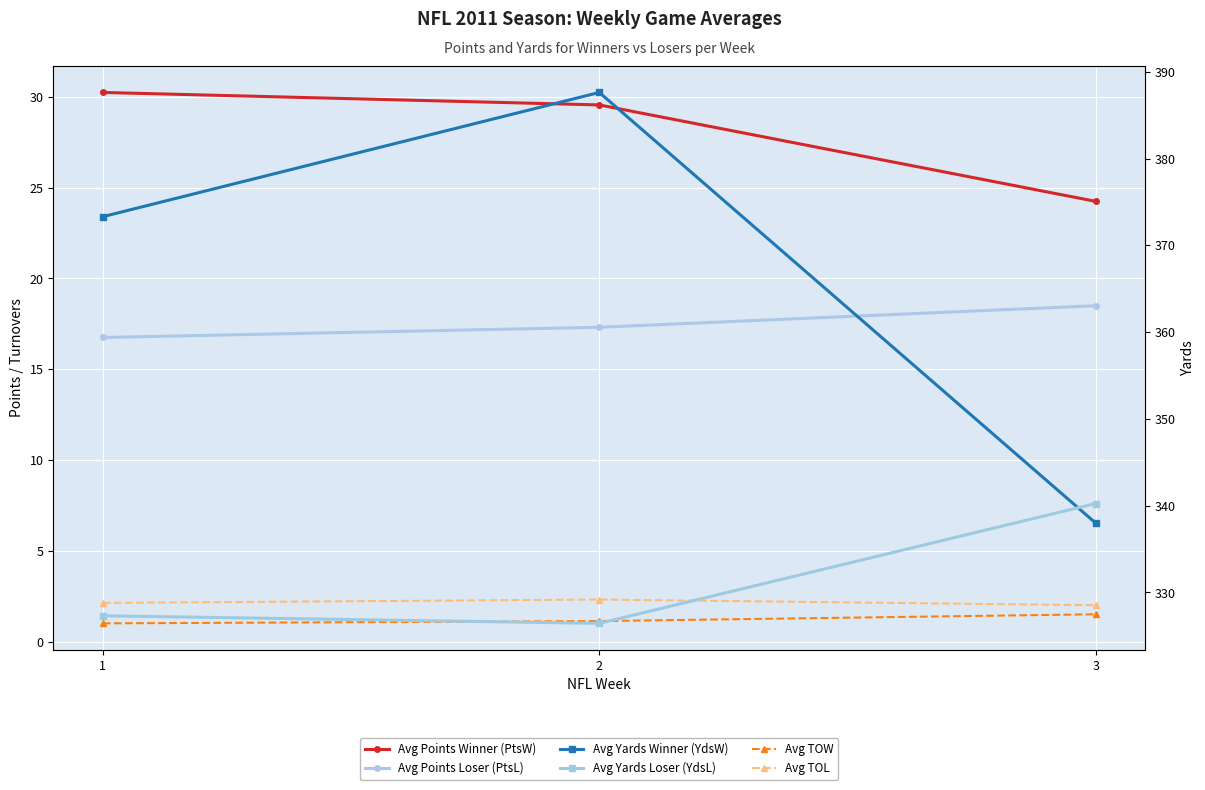

How many lines are shown in the chart?

6